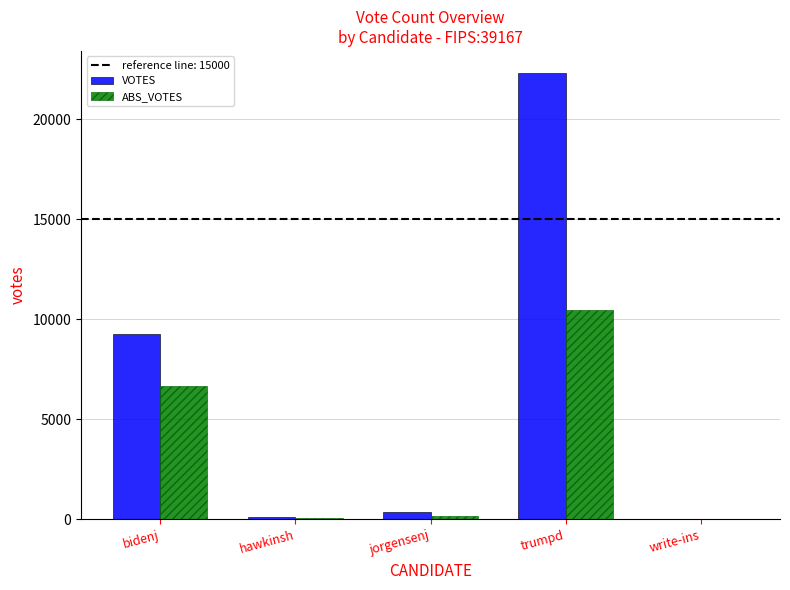

Which category has the highest value in the ABS_VOTES series?

trumpd